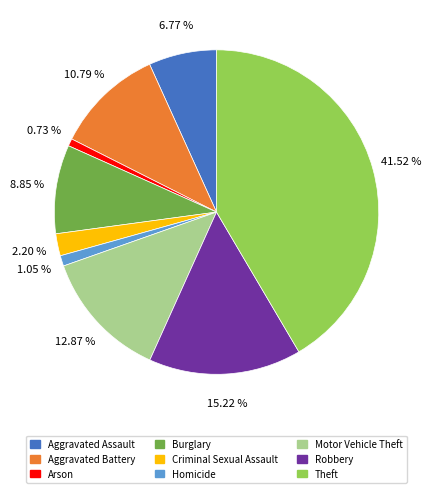

The Robbery slice represents 15% of the pie. True or false?

True